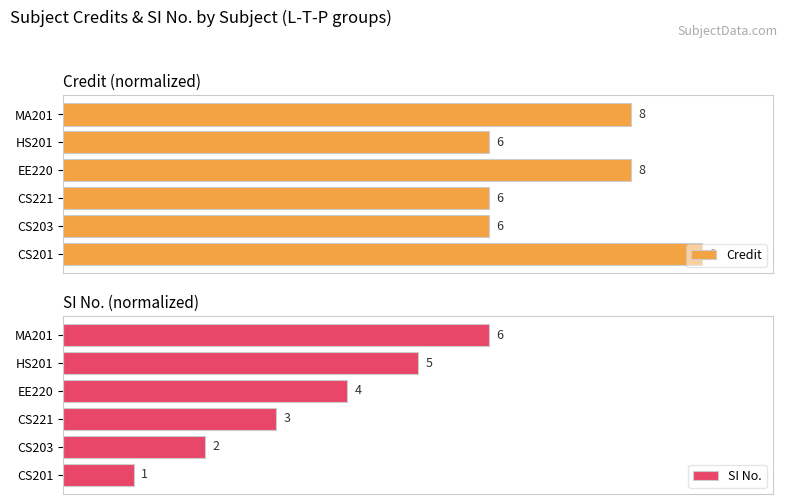

How many groups of bars are there?

6